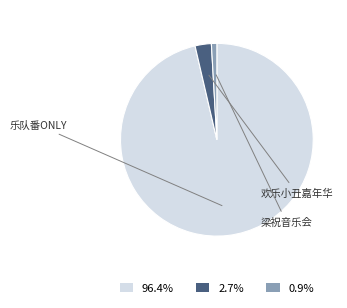

Rank the categories by value from lowest to highest.

0.9%, 2.7%, 96.4%